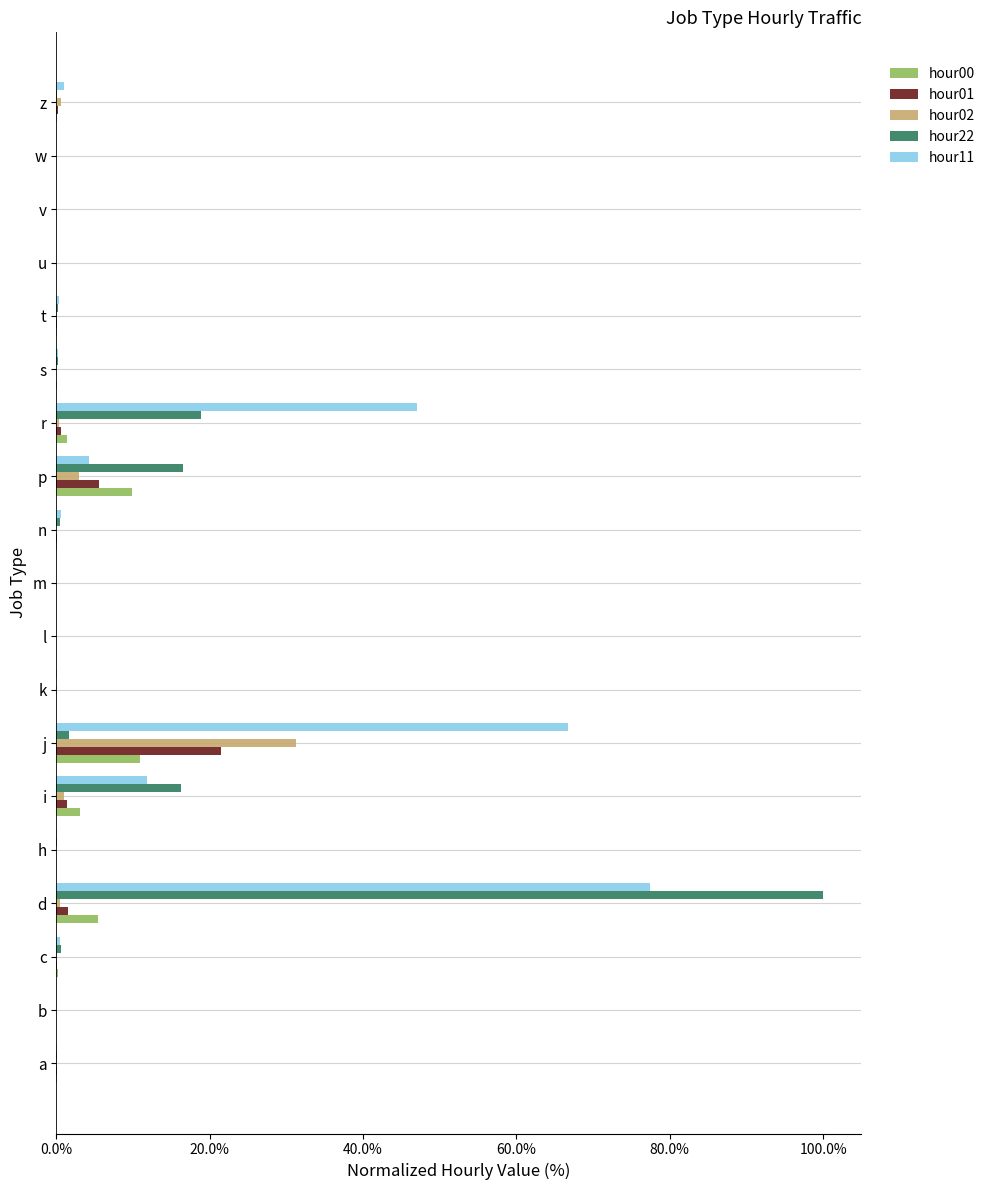

Where is hour02 nearest to the value 15?

p